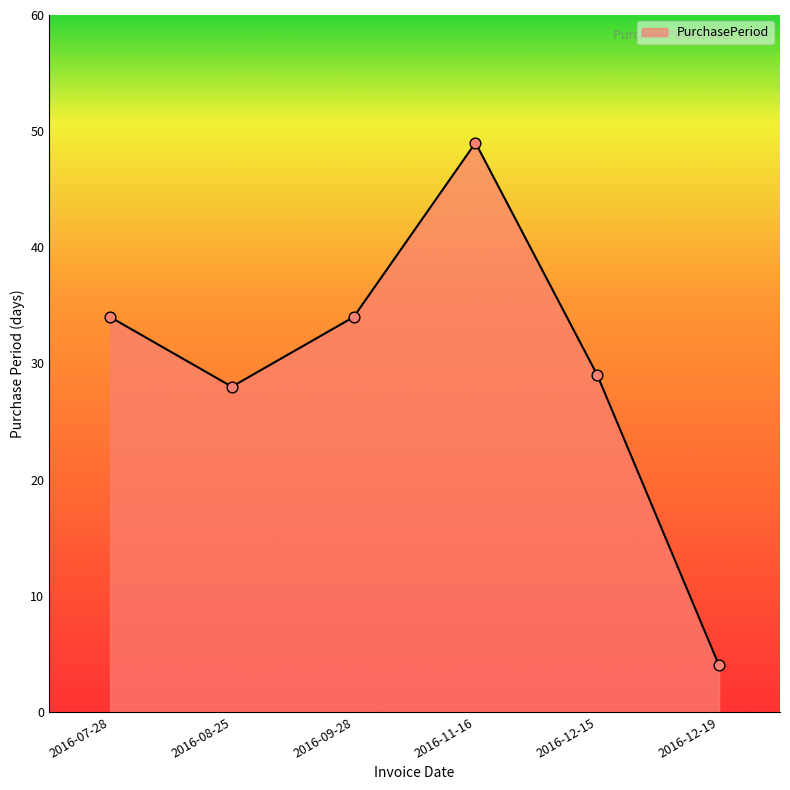

What is the ratio of the value at 2016-08-25 to the value at 2016-12-19?

7.0